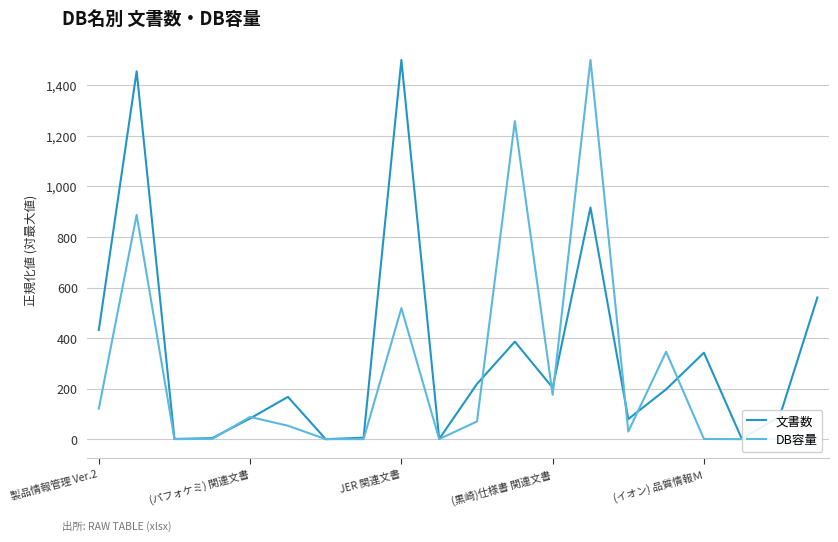

What is the maximum value shown in the chart?

1500.0